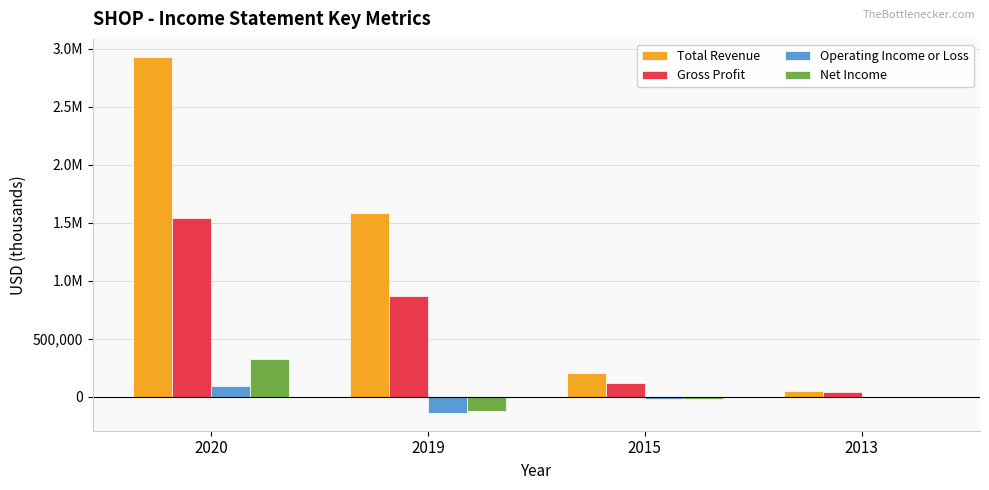

Between 2015 and 2020, which is larger?

2020